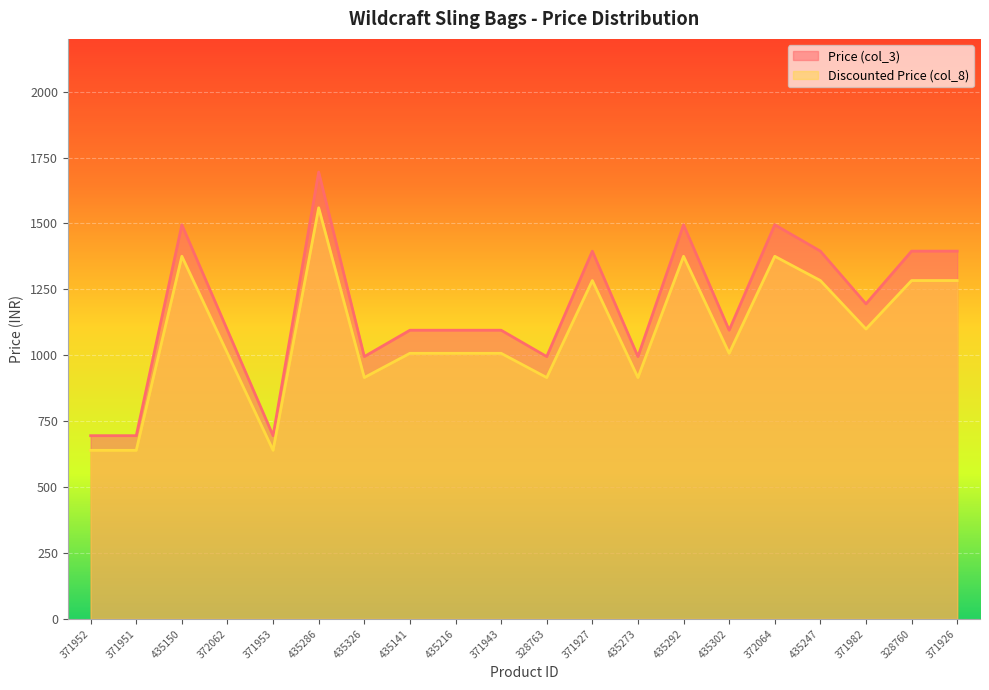

True or false: Discounted Price (col_8) has a value of 1007.4 at 372062.

True